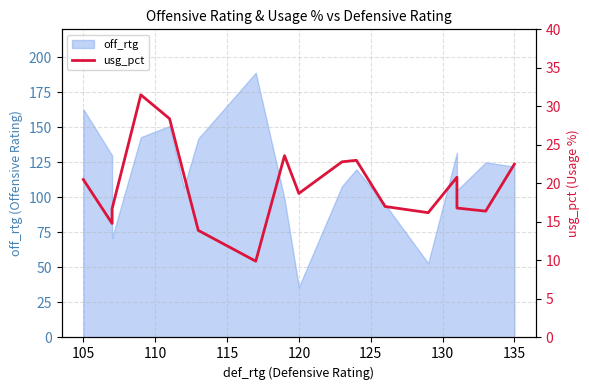

How many interior local valleys (lower than both neighbors) does the data have?

5